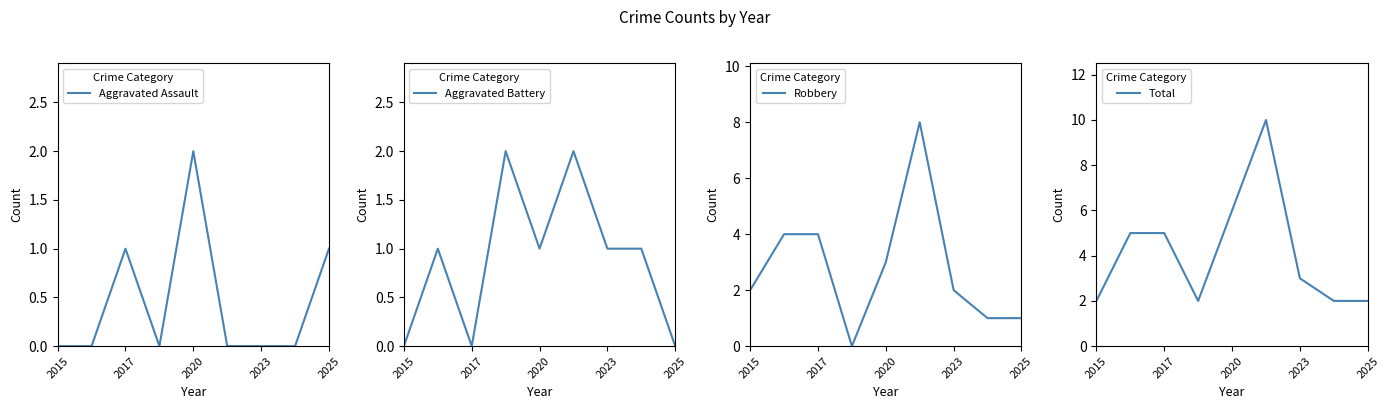

The Aggravated Assault series shows 1 at 2017. True or false?

True